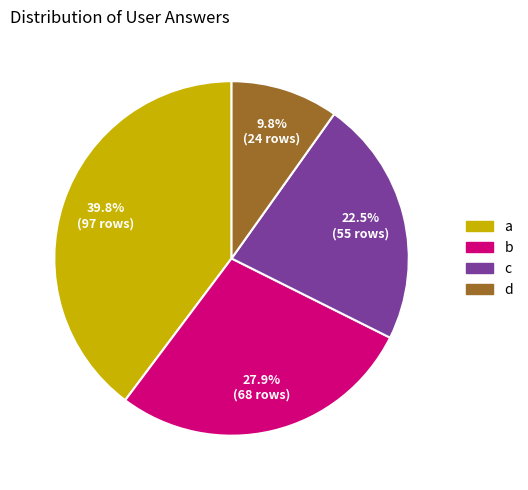

Which has a higher value, b or c?

b